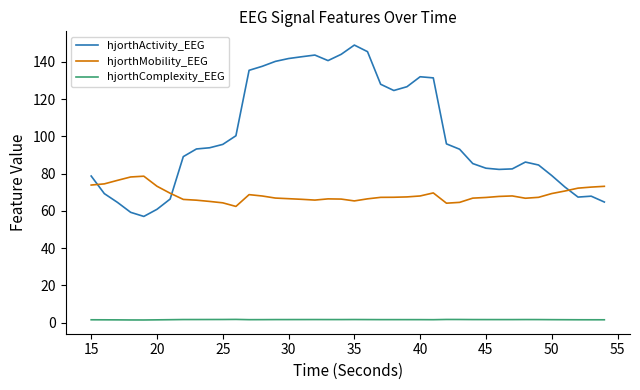

True or false: hjorthComplexity_EEG and hjorthMobility_EEG intersect in this chart.

False